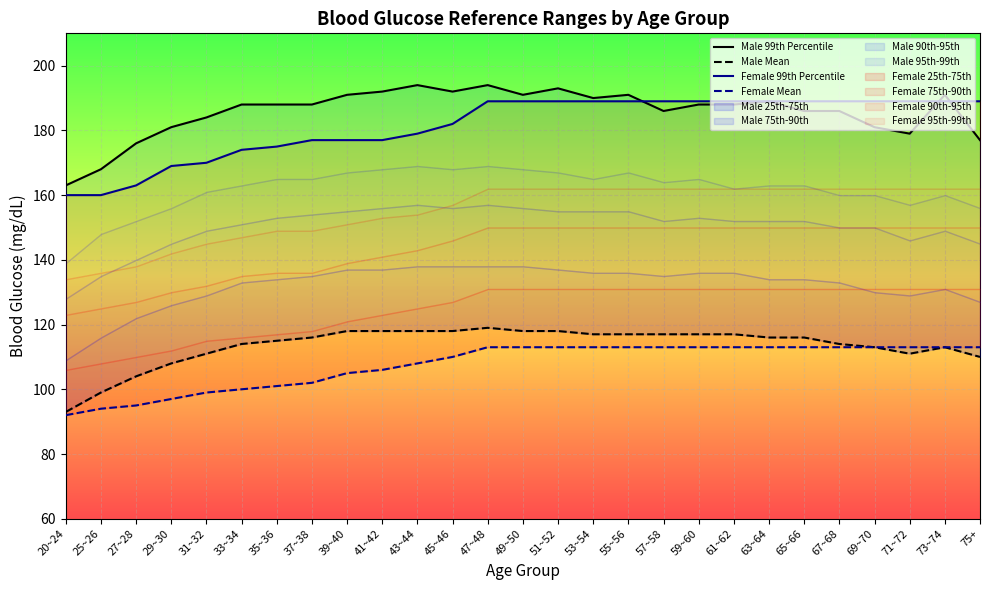

Reading right to left, transcribe all the data shown in this chart.

Male 99th Percentile: 177	191	179	181	186	186	189	188	188	186	191	190	193	191	194	192	194	192	191	188	188	188	184	181	176	168	163
Male Mean: 110	113	111	113	114	116	116	117	117	117	117	117	118	118	119	118	118	118	118	116	115	114	111	108	104	99	93
Female 99th Percentile: 189	189	189	189	189	189	189	189	189	189	189	189	189	189	189	182	179	177	177	177	175	174	170	169	163	160	160
Female Mean: 113	113	113	113	113	113	113	113	113	113	113	113	113	113	113	110	108	106	105	102	101	100	99	97	95	94	92